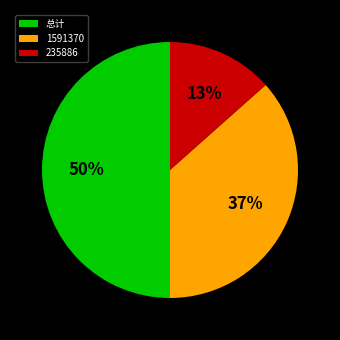

True or false: 总计 accounts for 55% of the total.

False